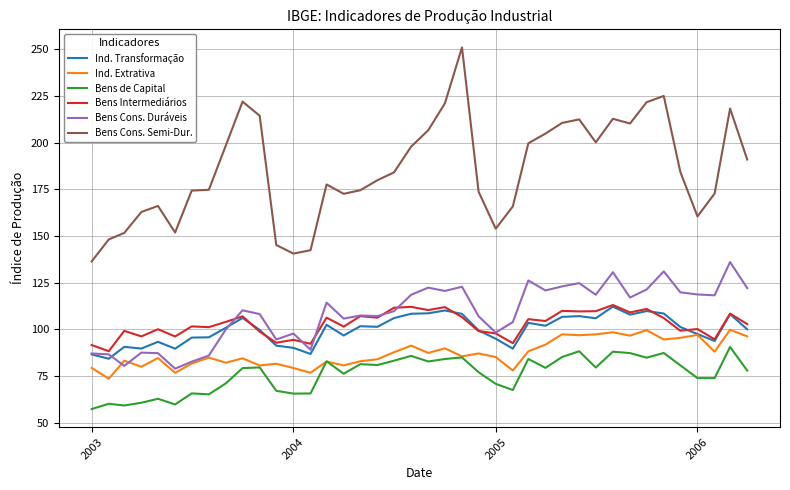

Which series has the widest spread of values?

Bens Cons. Semi-Dur.